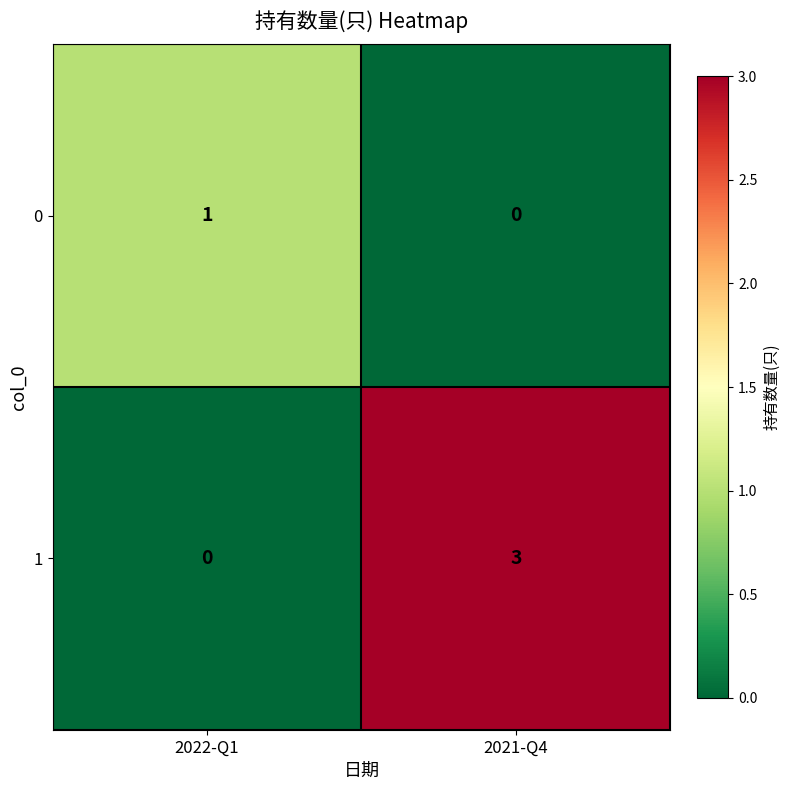

At which category is the sum across all series the highest?

2021-Q4